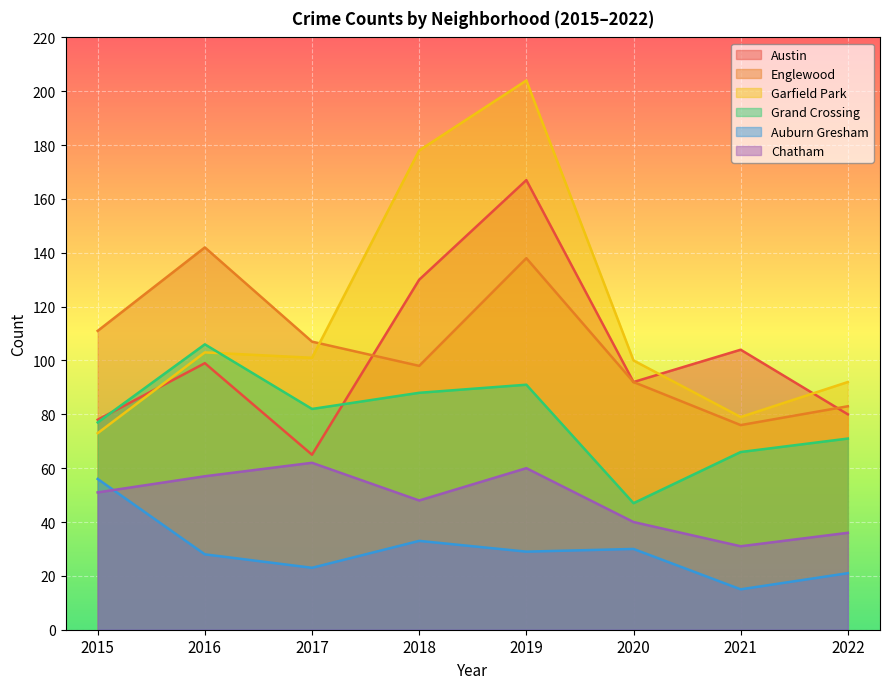

Where is the first local maximum for Grand Crossing?

2016